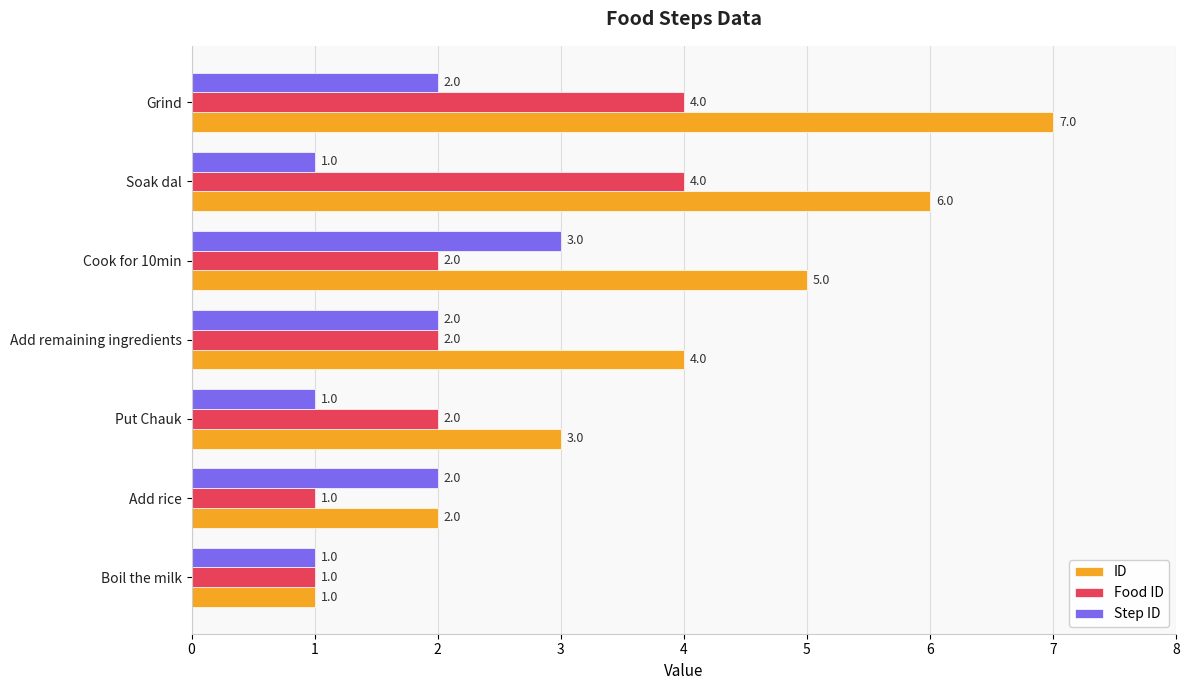

The ID series shows 3 at Put Chauk. True or false?

True